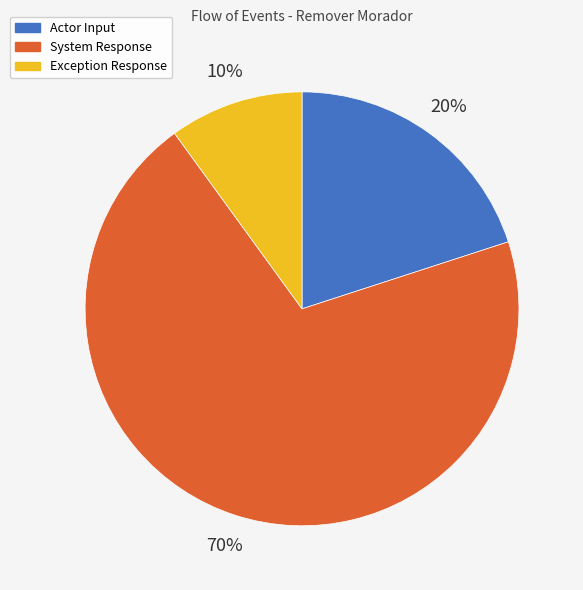

To the nearest percent, what is the average slice percentage?

33%